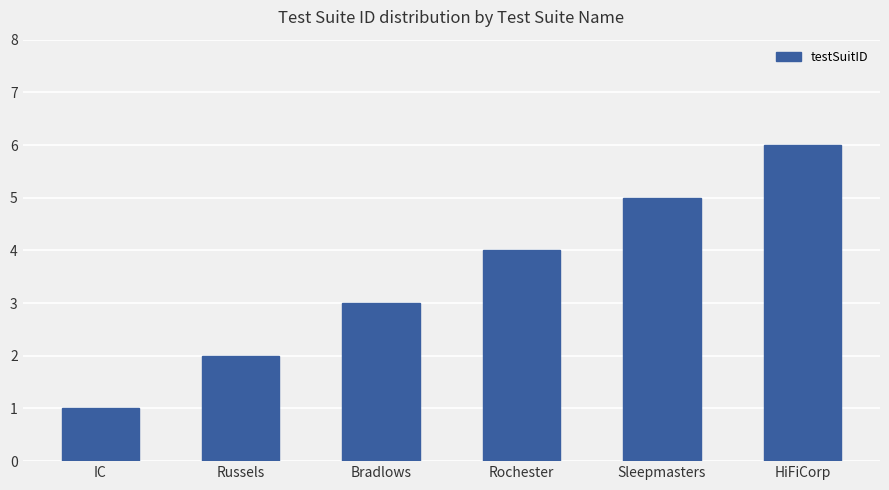

List the labels in order of value, smallest first.

IC, Russels, Bradlows, Rochester, Sleepmasters, HiFiCorp